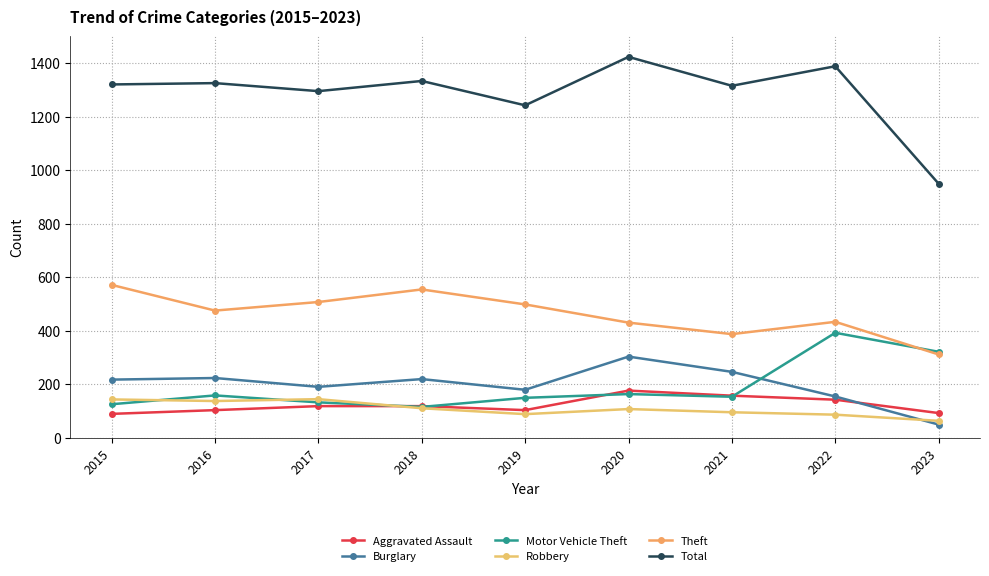

How many lines are shown in the chart?

6